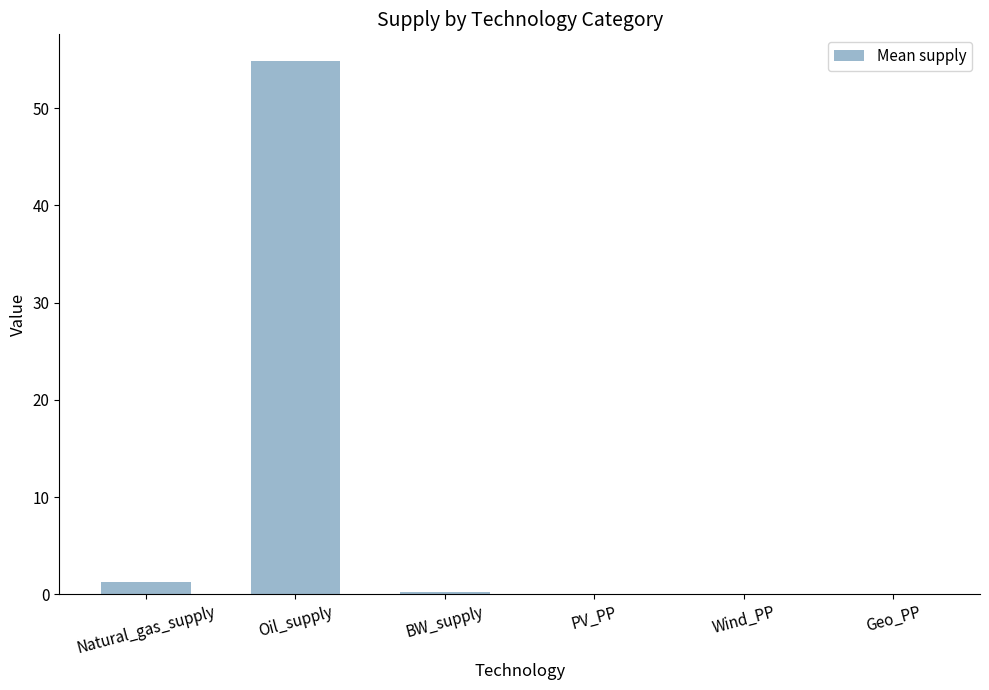

Between Natural_gas_supply and PV_PP, which is larger?

Natural_gas_supply